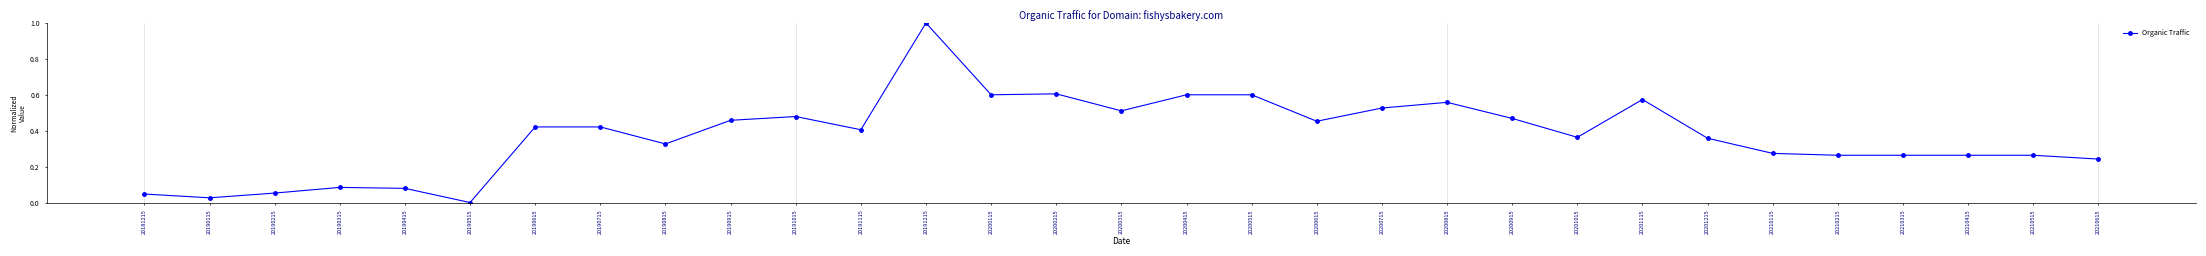

How many data points does each series have?

31